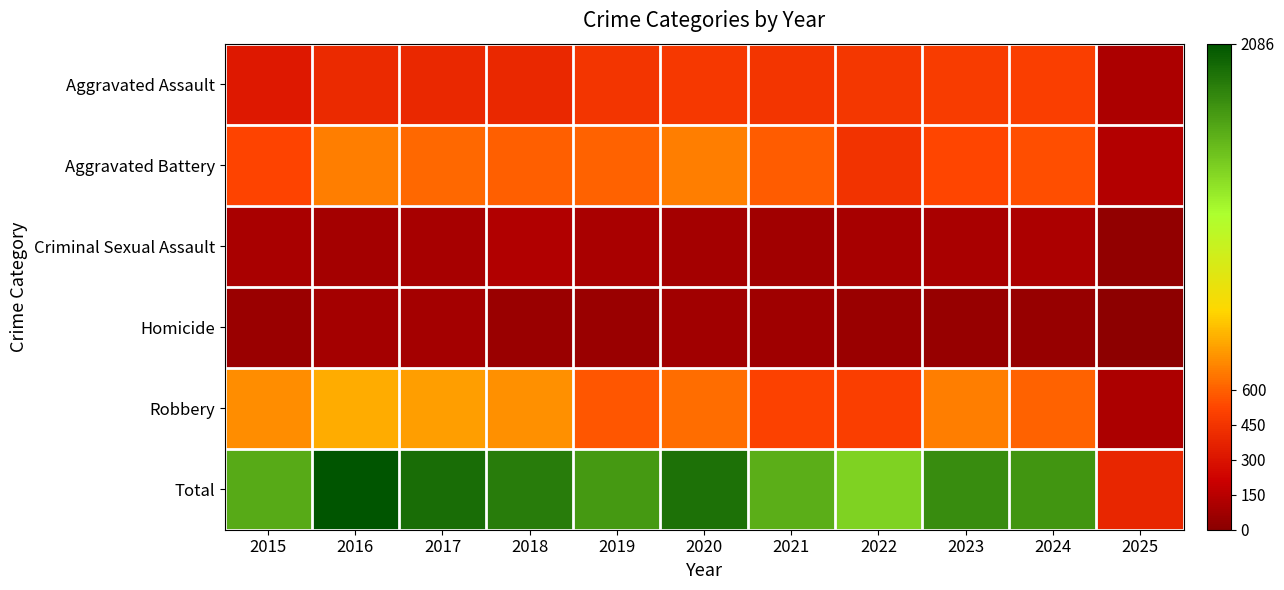

List the series in order of their peak value, lowest first.

Homicide, Criminal Sexual Assault, Aggravated Assault, Aggravated Battery, Robbery, Total